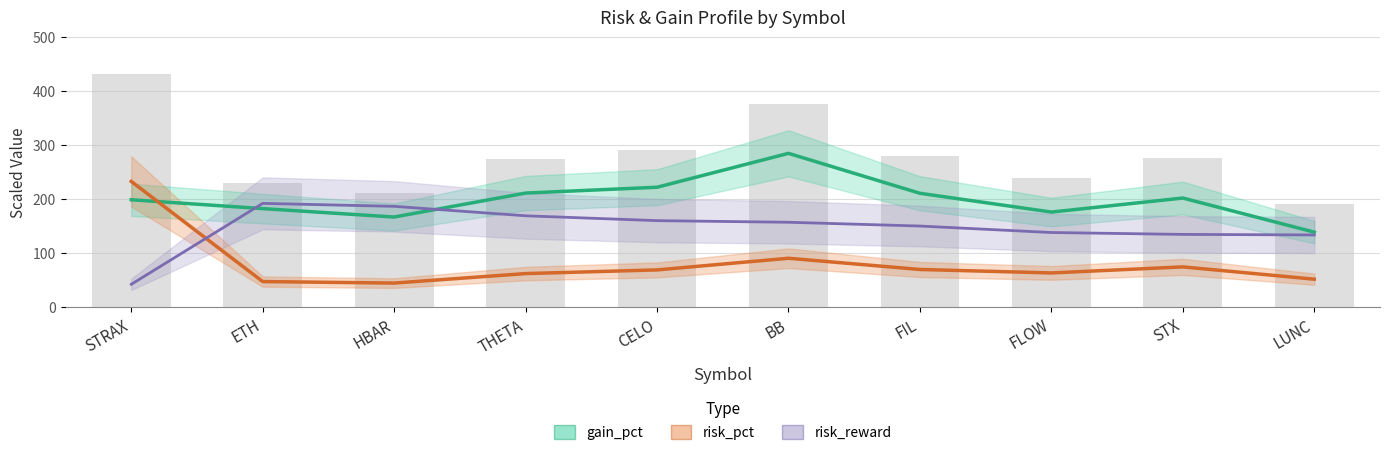

What is the greatest value displayed?

285.2